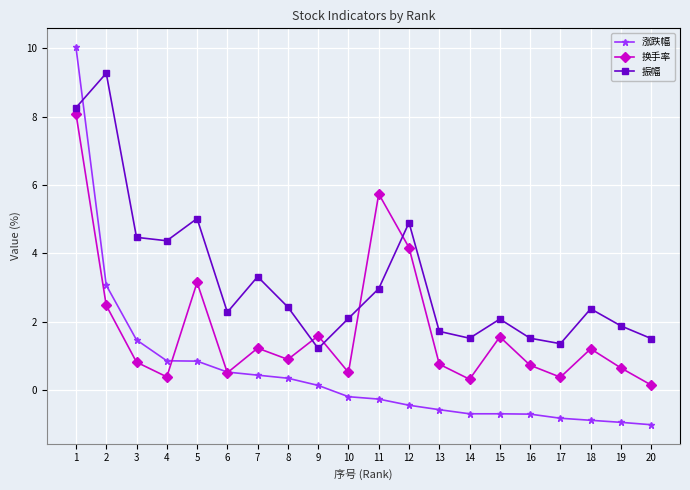

Does the chart have visible grid lines?

Yes